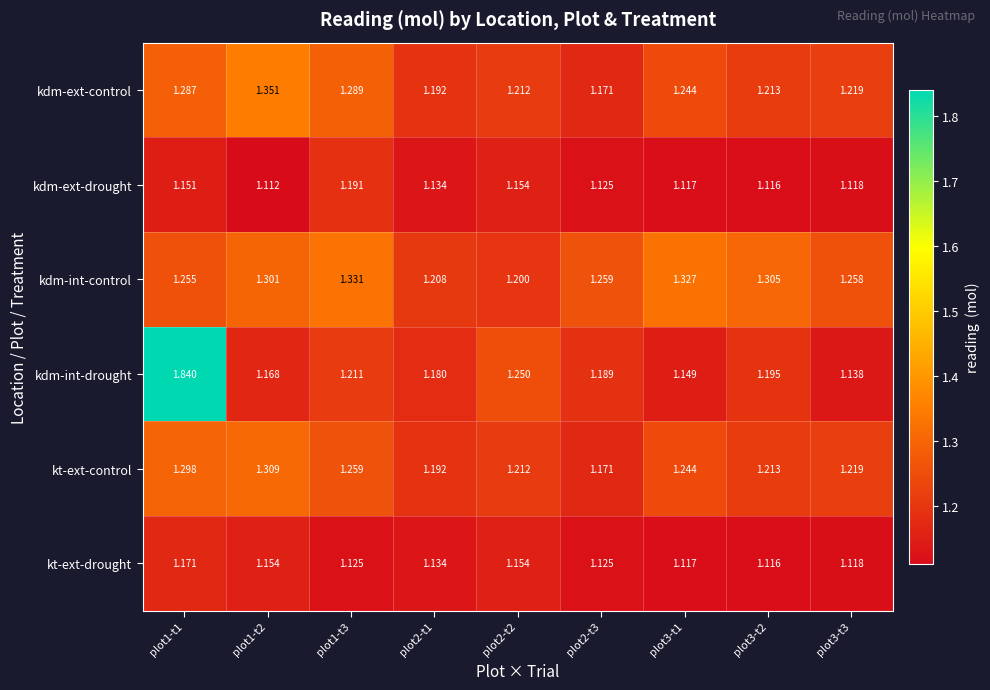

List the series in order of their peak value, lowest first.

kt-ext-drought, kdm-ext-drought, kt-ext-control, kdm-int-control, kdm-ext-control, kdm-int-drought